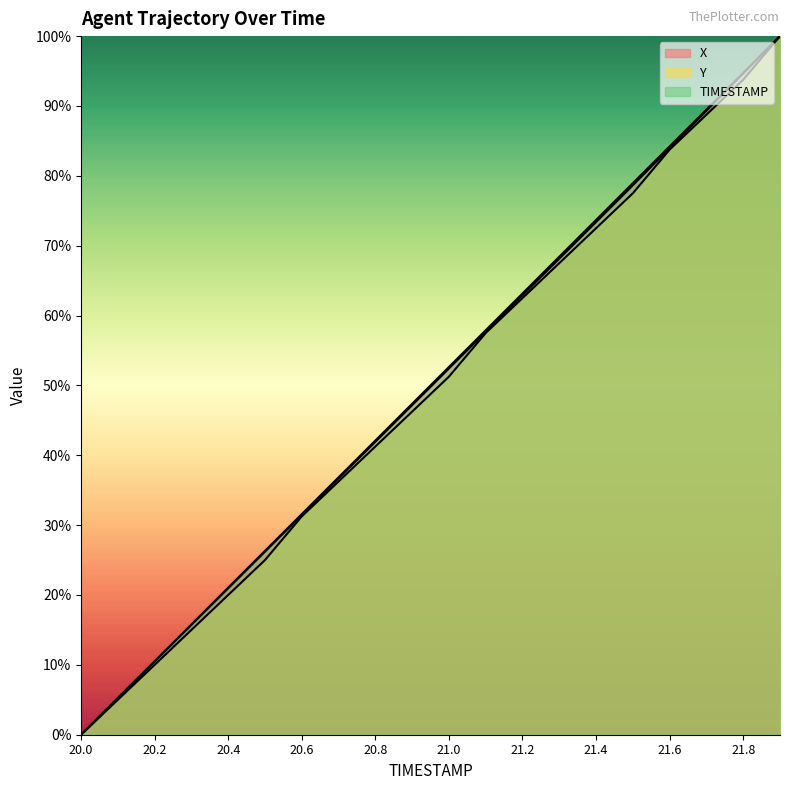

True or false: X and TIMESTAMP intersect in this chart.

False